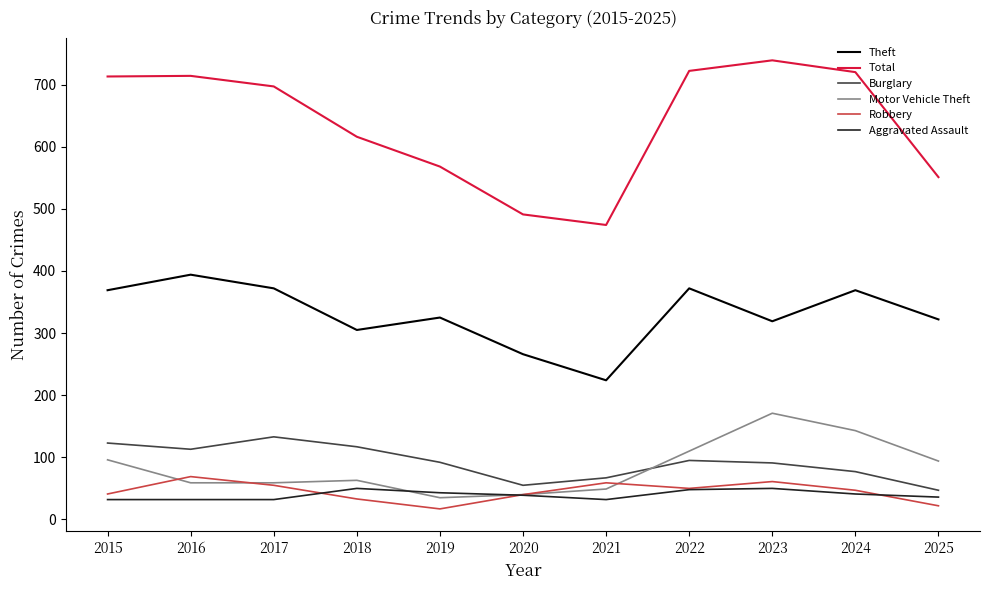

Which series changed the most between 2017 and 2025?

Total